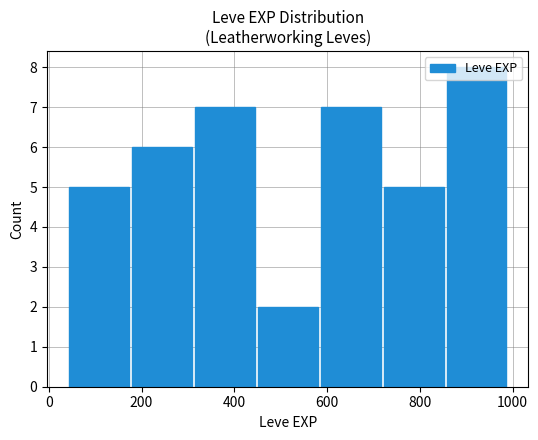

What is the average value?

6